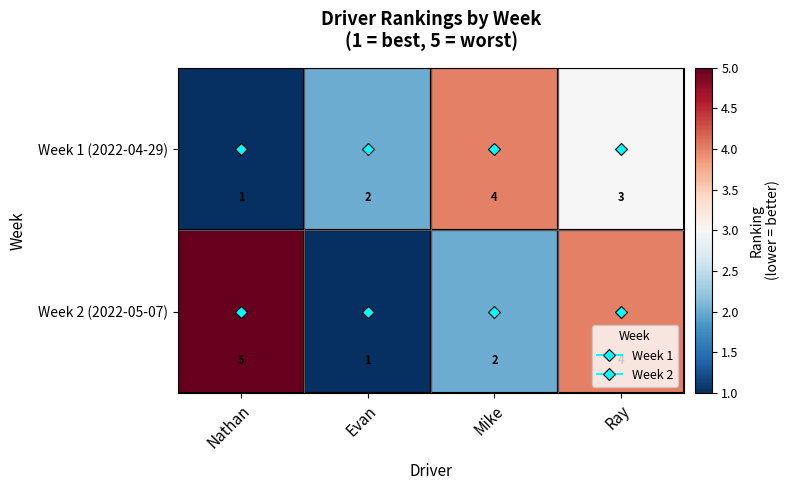

Which series changed the most between Nathan and Evan?

Week 2 (2022-05-07)